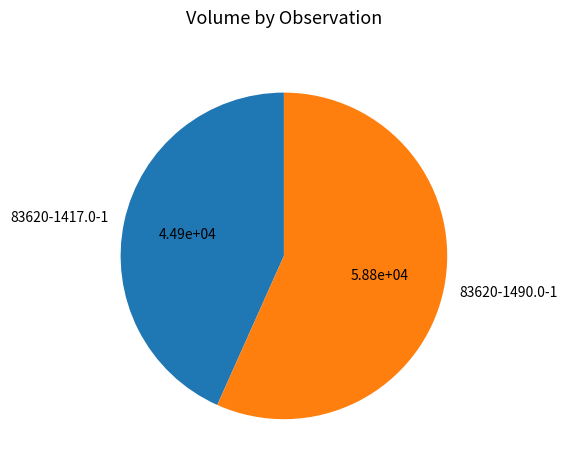

Is 83620-1490.0-1 the majority of the pie?

Yes